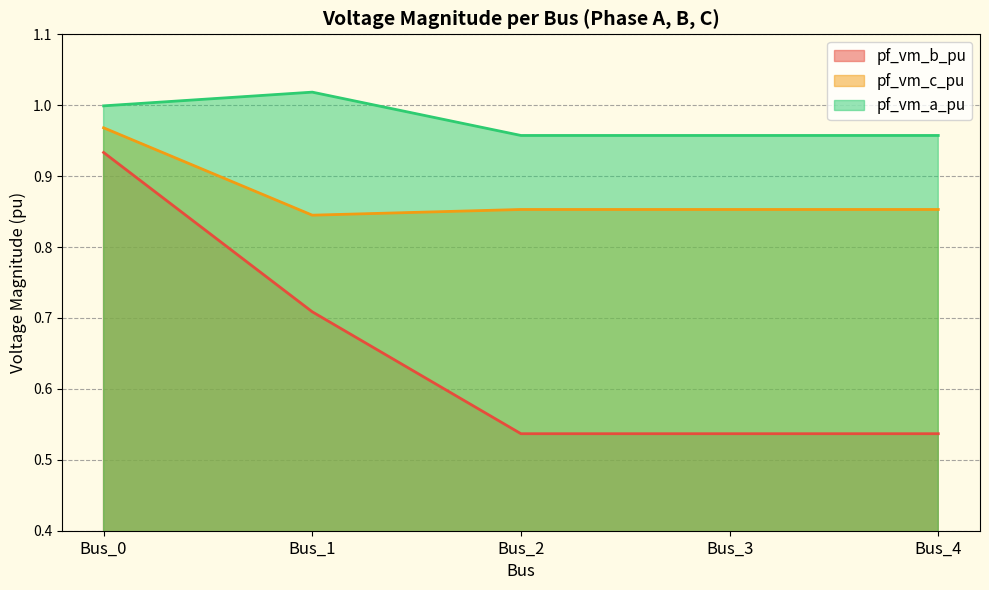

What is the value of the pf_vm_c_pu point at the 5th from the left?

0.9